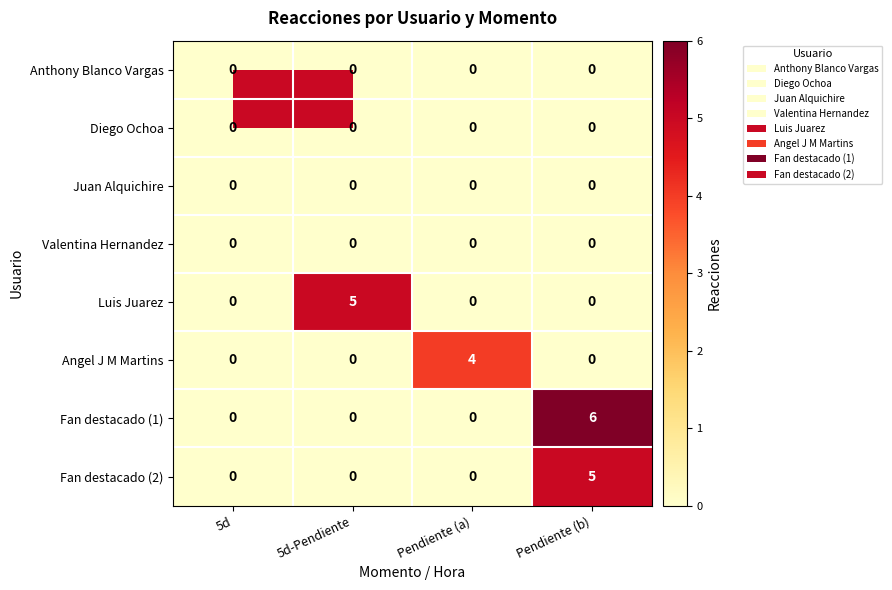

What is the maximum value shown in the chart?

6